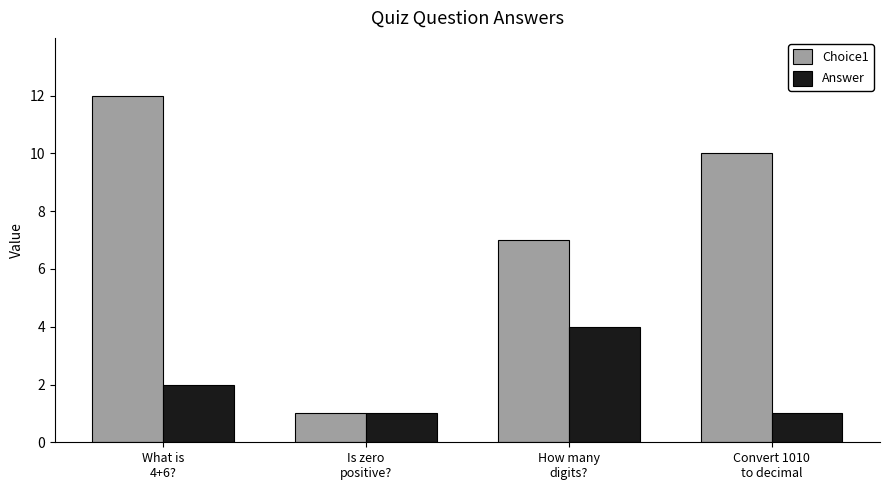

What are all the series names shown in the legend?

Choice1, Answer